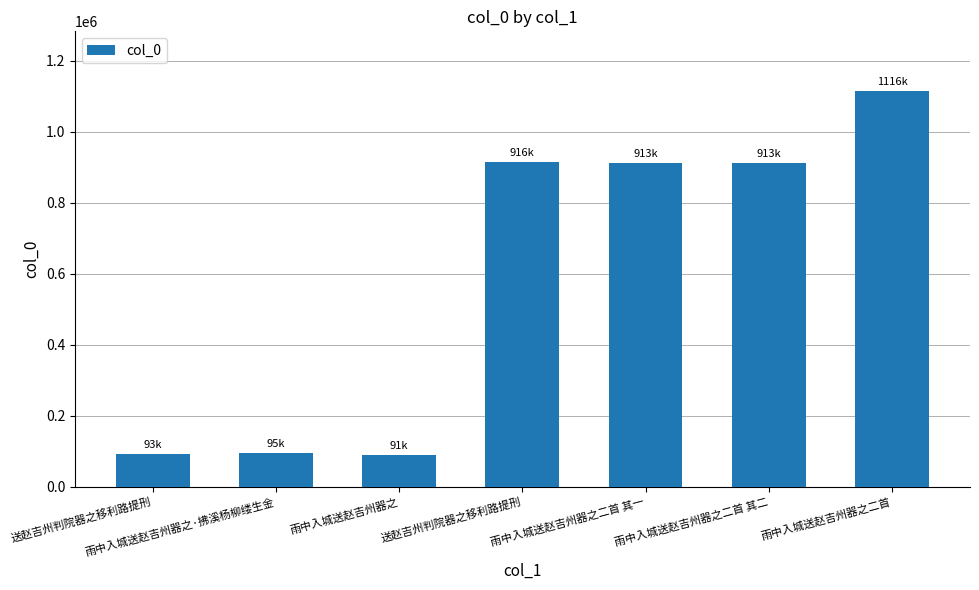

Does the chart contain any negative values?

No